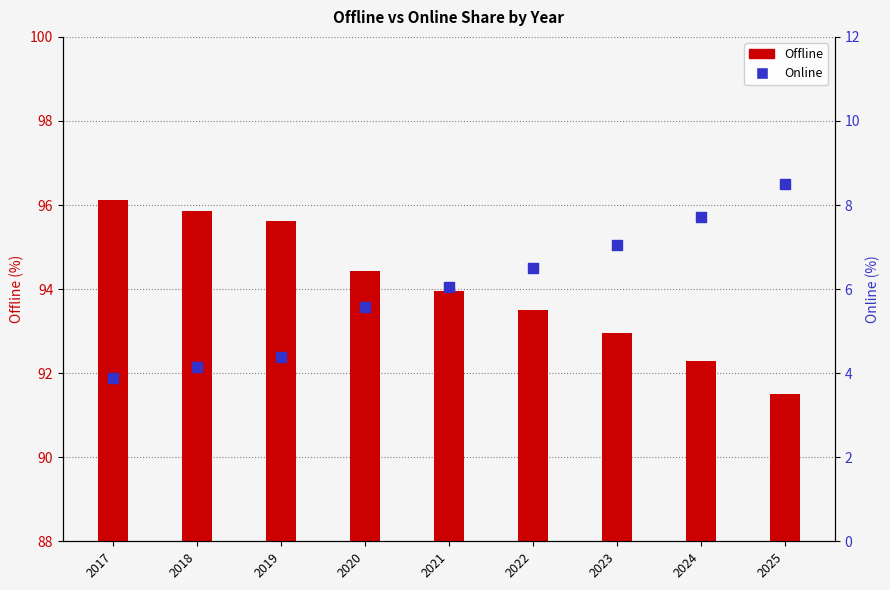

Which series reaches the minimum Y coordinate?

Online